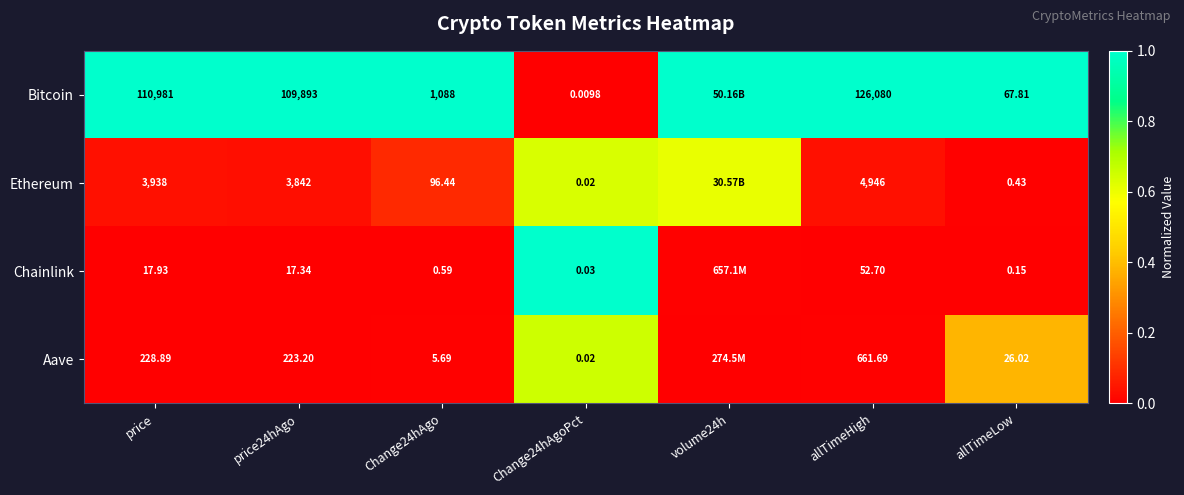

Is the value of Chainlink at Change24hAgoPct greater than the value of Aave at Change24hAgoPct?

Yes